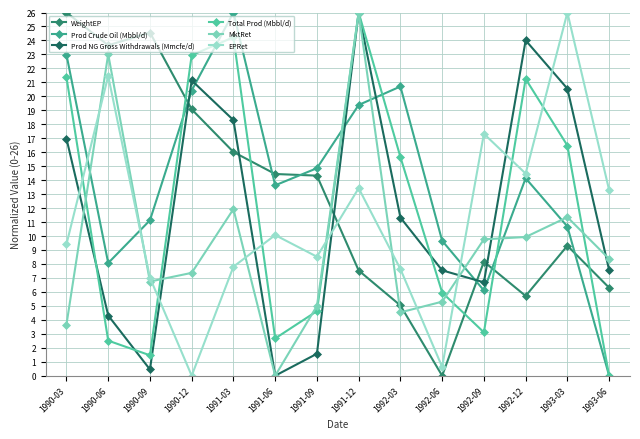

Is the value of EPRet at 1991-12 greater than the value of MktRet at 1991-12?

No